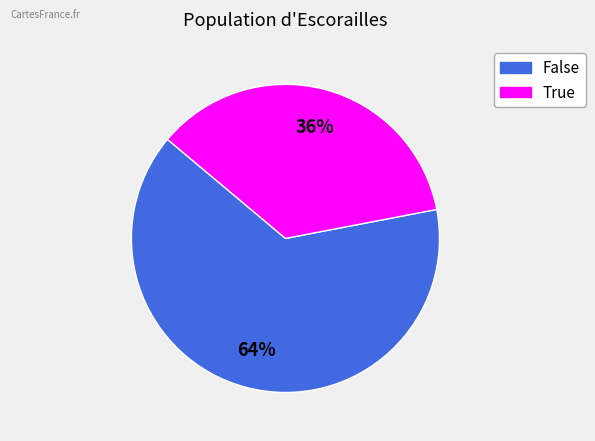

To the nearest percent, what is the average slice percentage?

50%